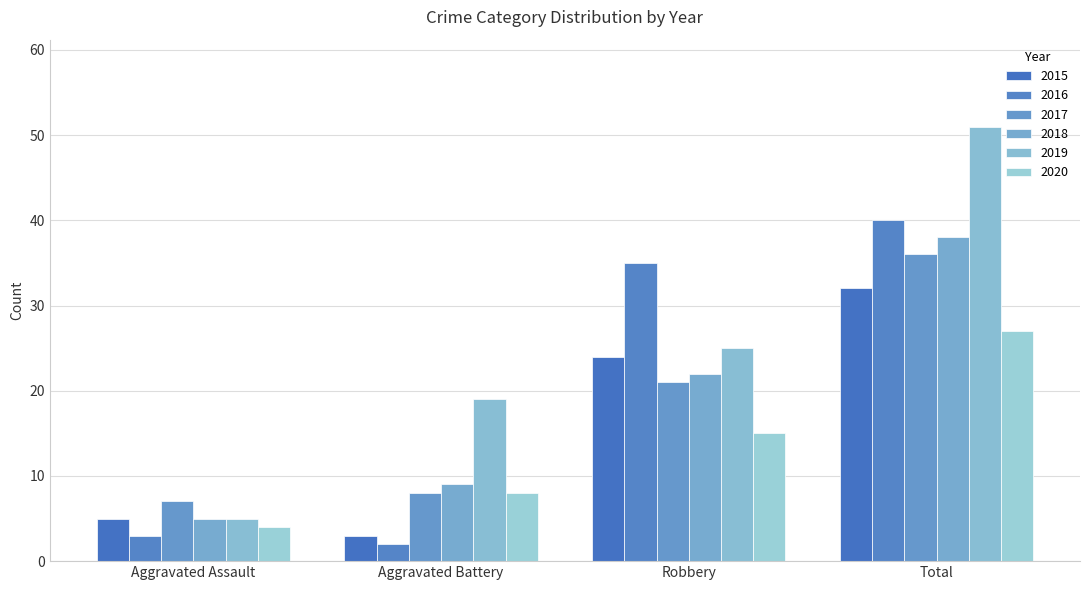

Which series has the widest spread of values?

2019